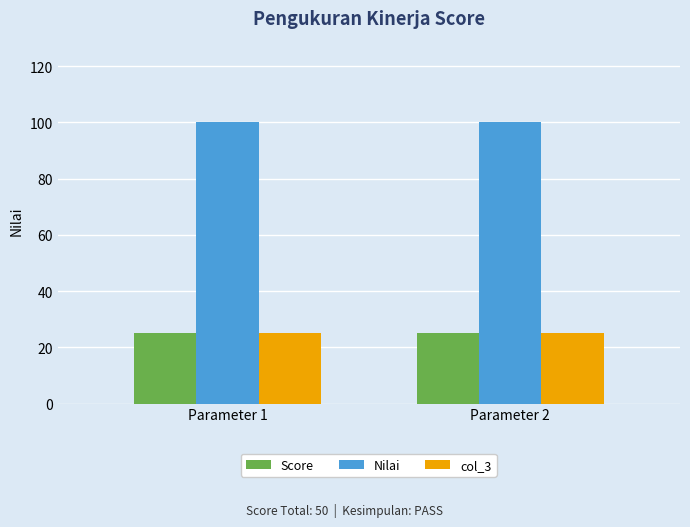

True or false: col_3 has a value of 25 at Parameter 2.

True